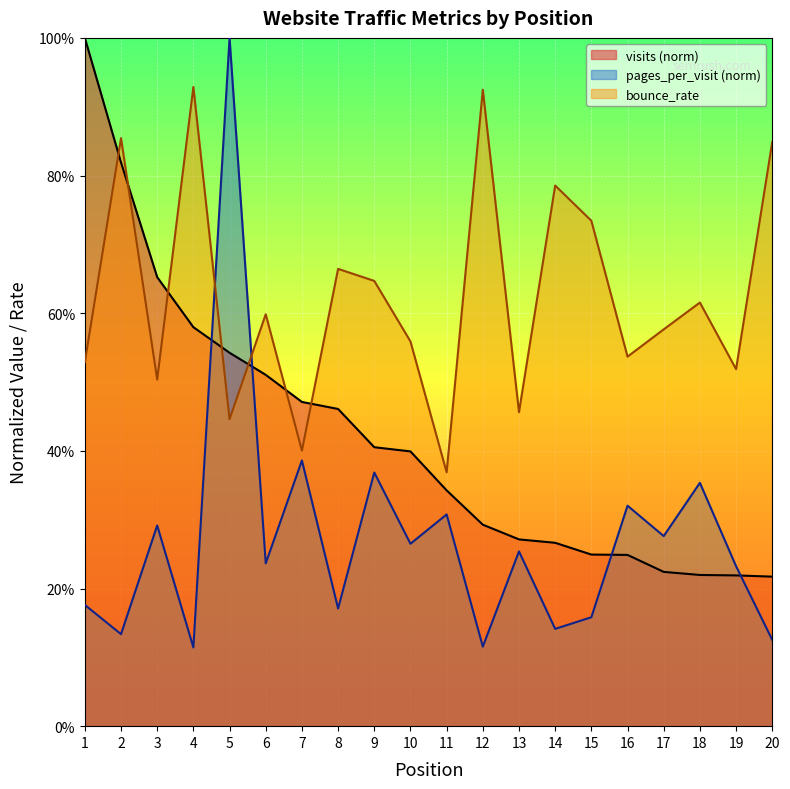

Which series has the largest total across all categories?

bounce_rate